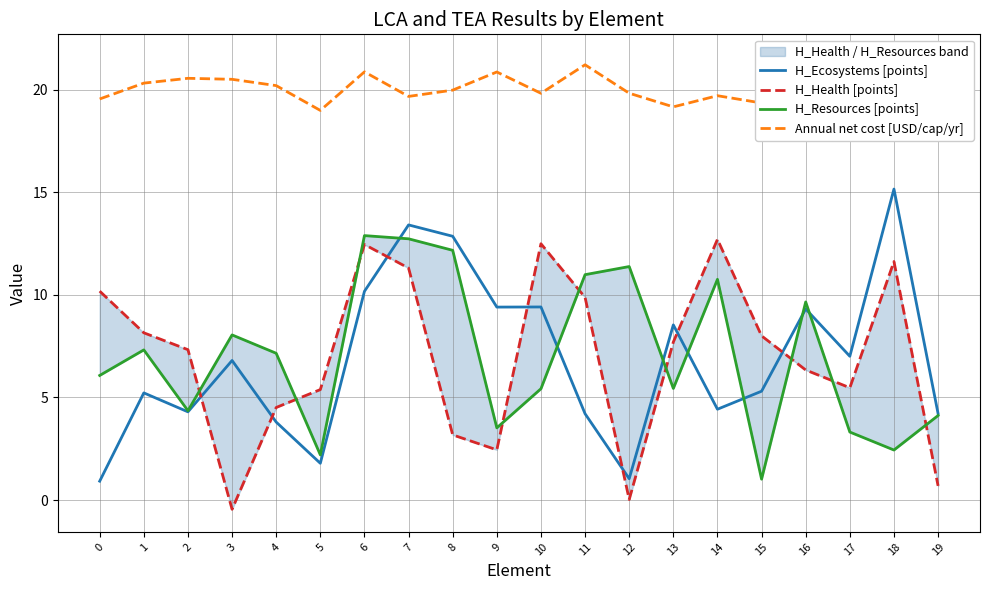

What is the sum of the H_Ecosystems [points] values at 2 and 7?

17.7